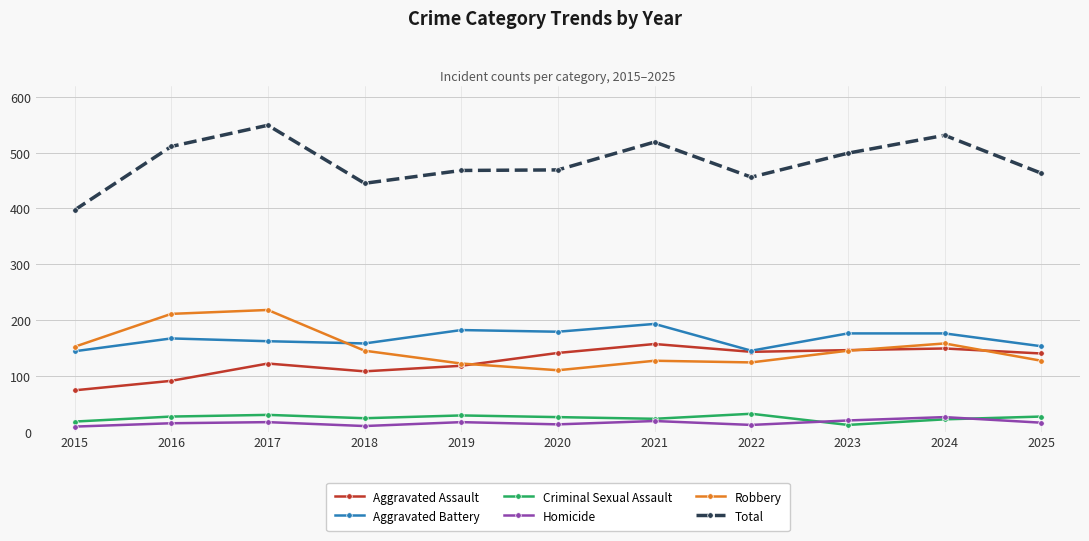

Which series has the largest range (max minus min)?

Total